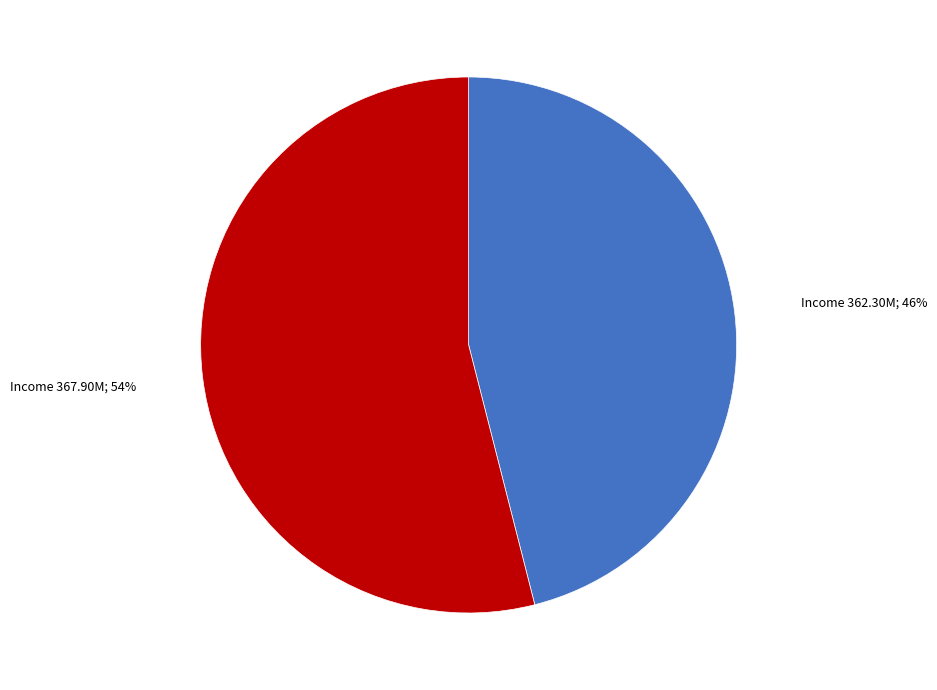

How many slices are in this pie chart?

2